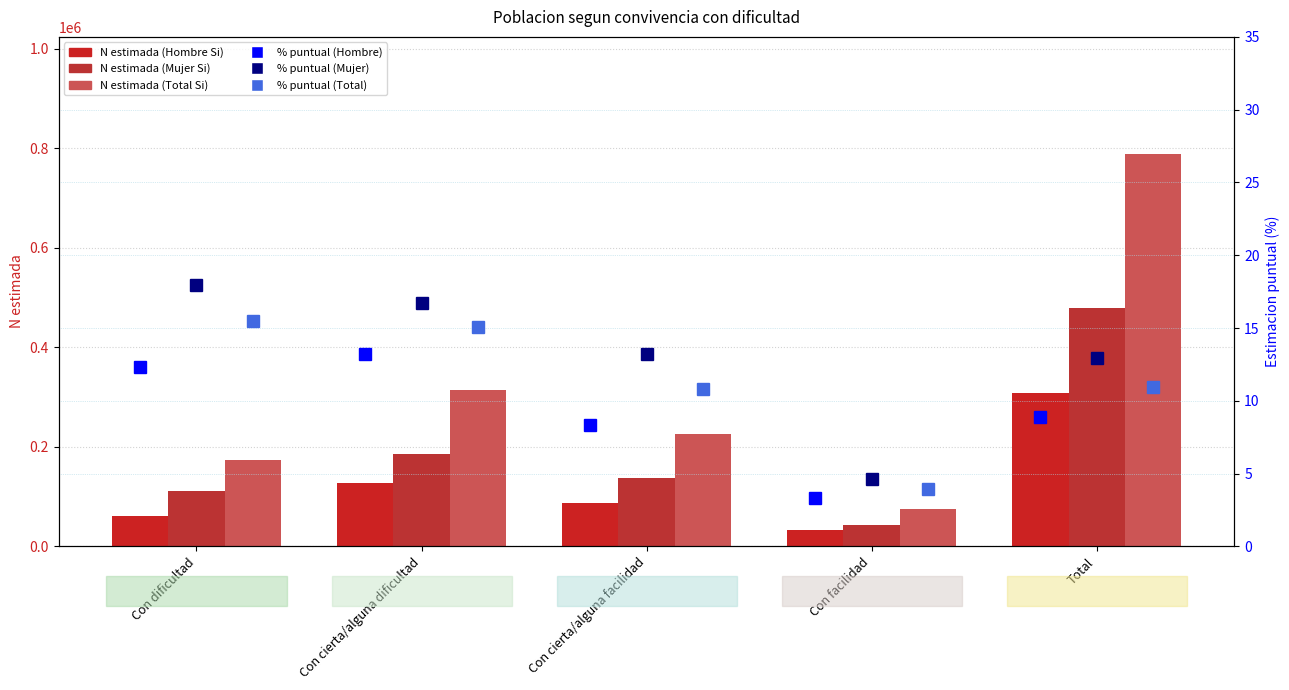

At which category is the sum across all series the highest?

Total